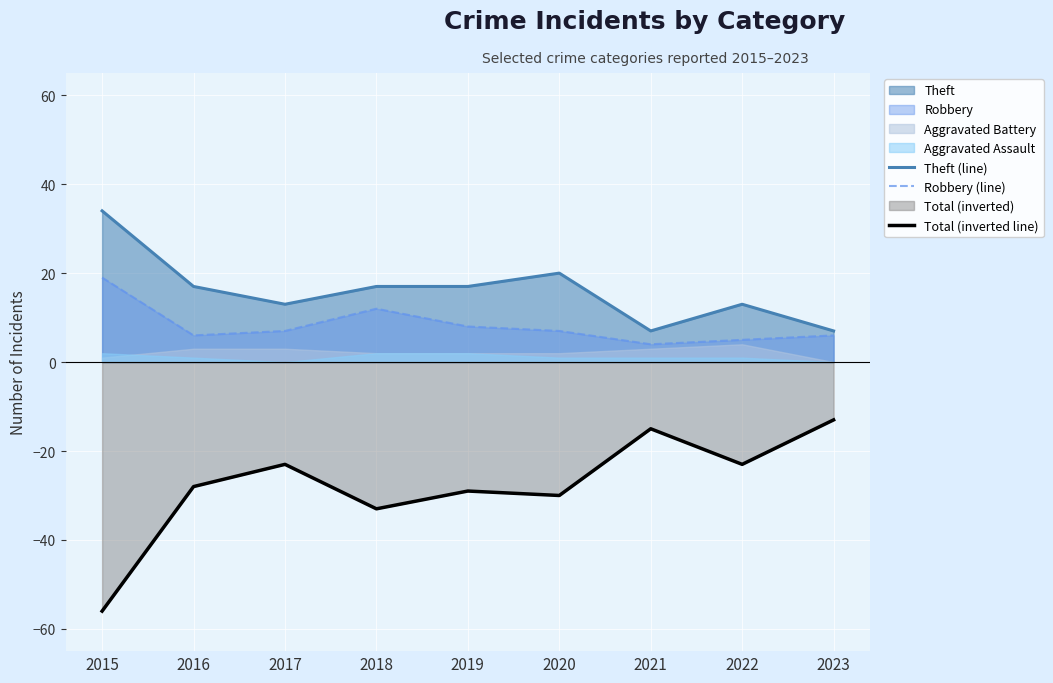

True or false: Robbery (line) and Total (inverted line) cross at least once.

False